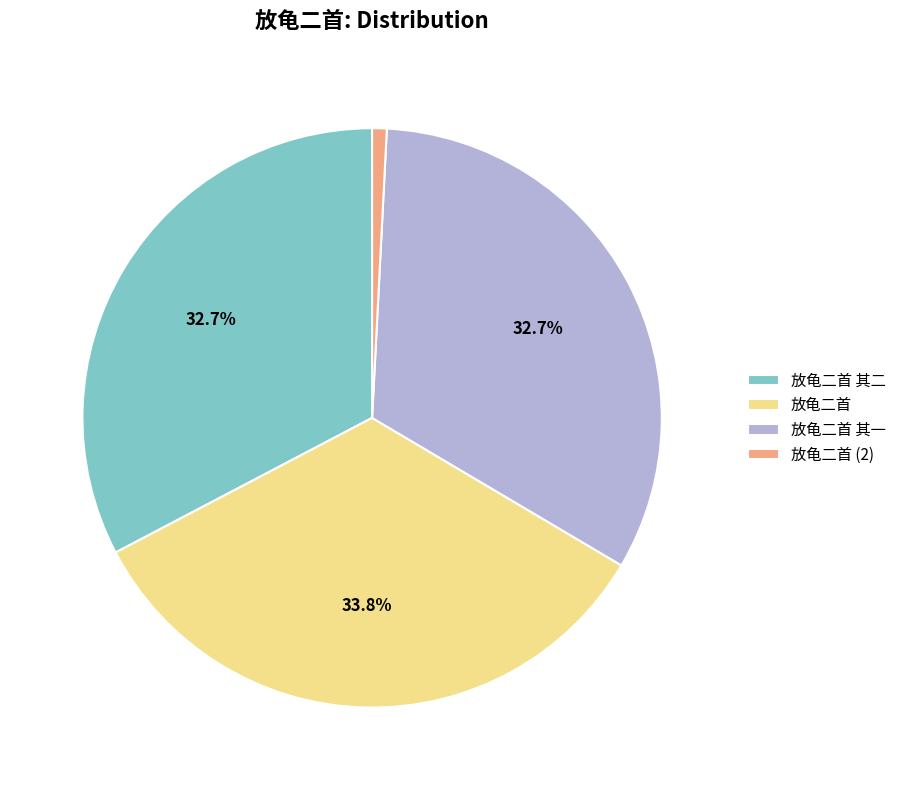

How many segments does this pie chart have?

4